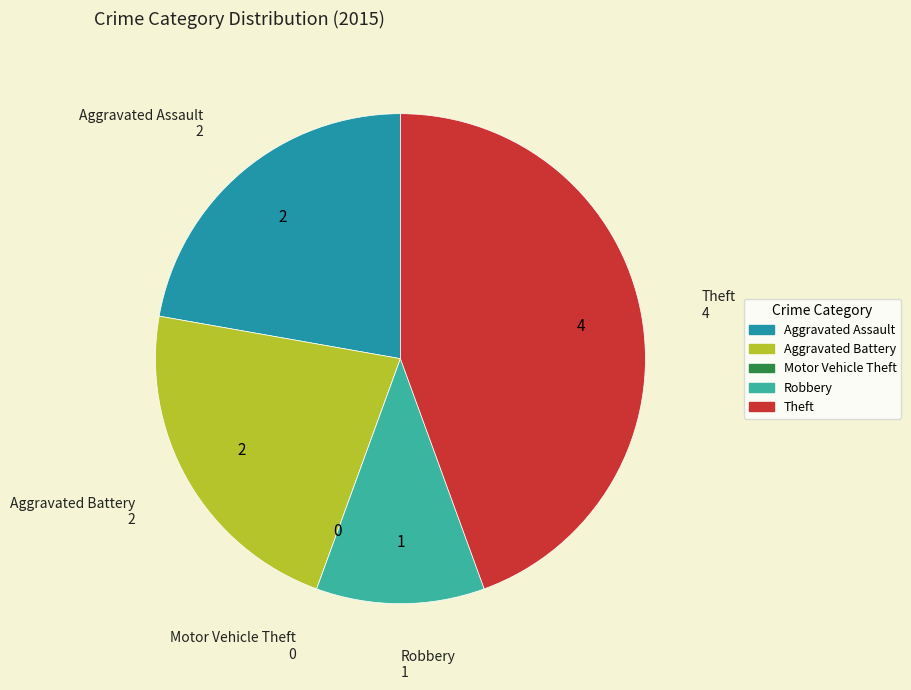

Approximately how many times larger is the value at Theft compared to Aggravated Battery?

2.0